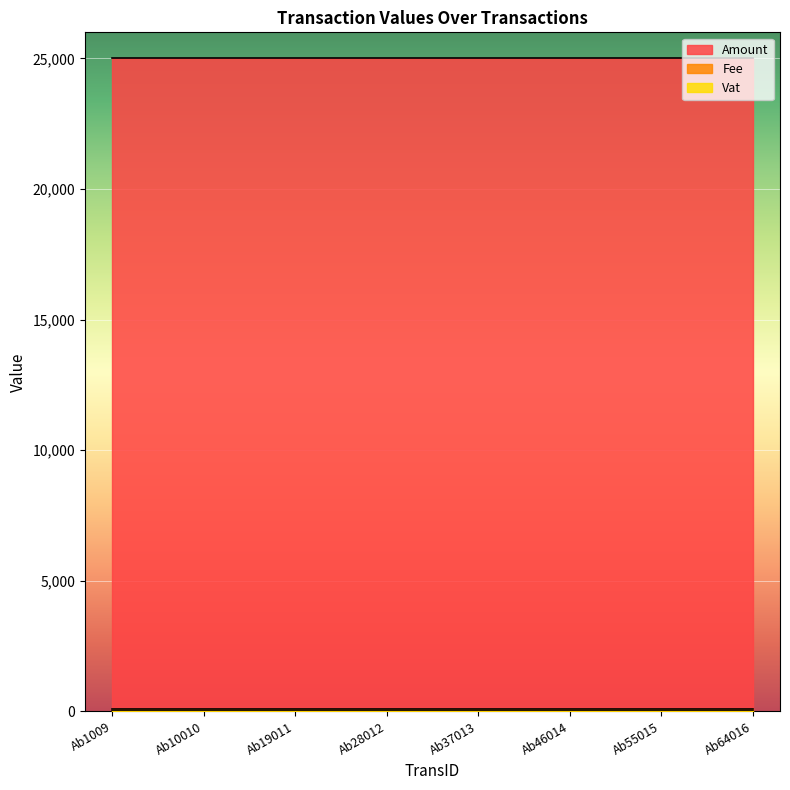

What is the value of the Fee point at the 4th from the left?

100